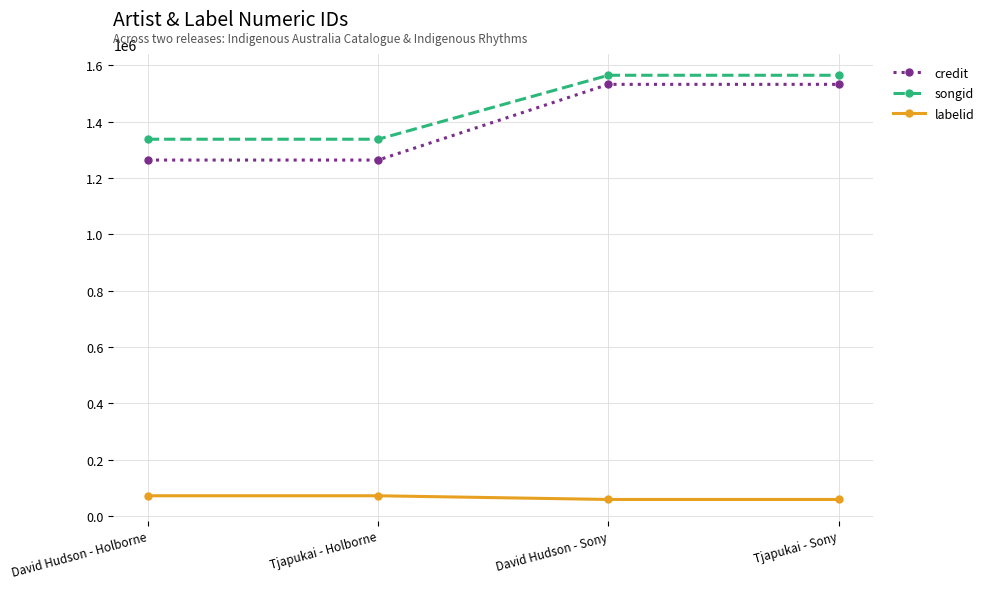

How many lines are shown in the chart?

3